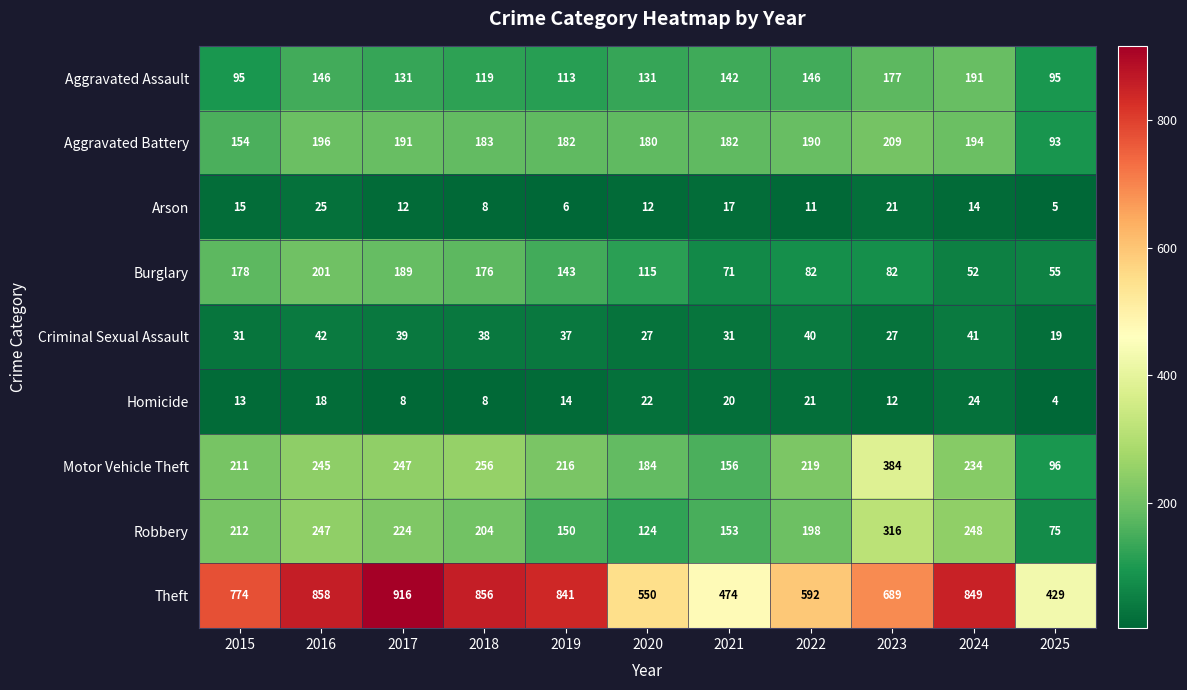

Count the number of categories in the chart.

11